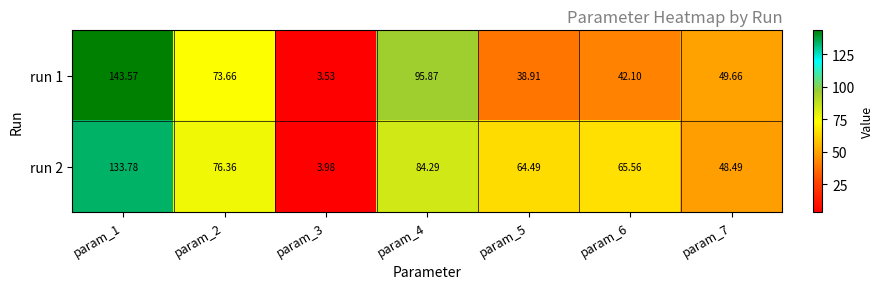

Is the value of run 1 at param_1 greater than the value of run 2 at param_6?

Yes